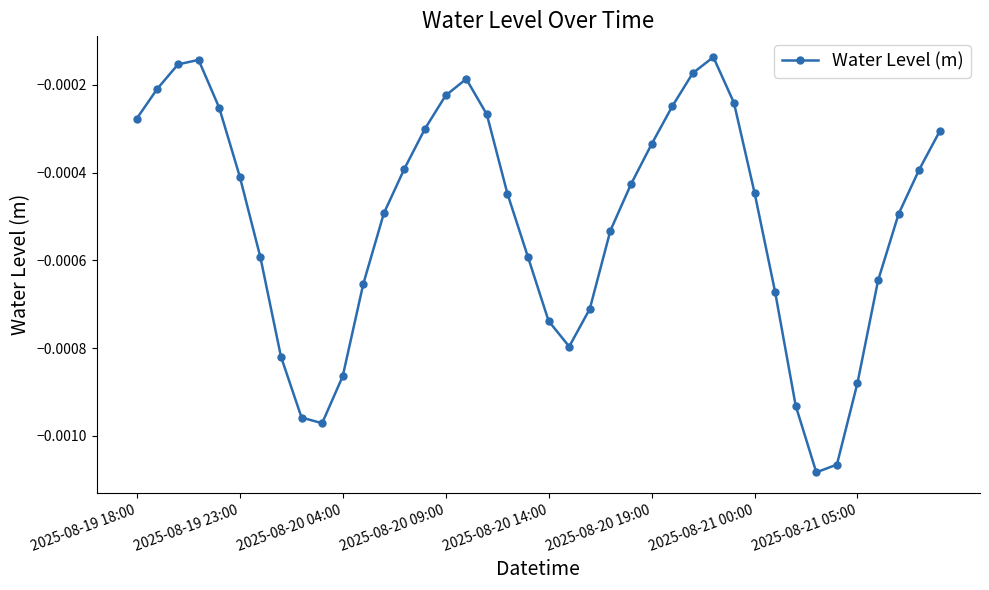

How many interior local peaks (higher than both neighbors) does the data have?

3